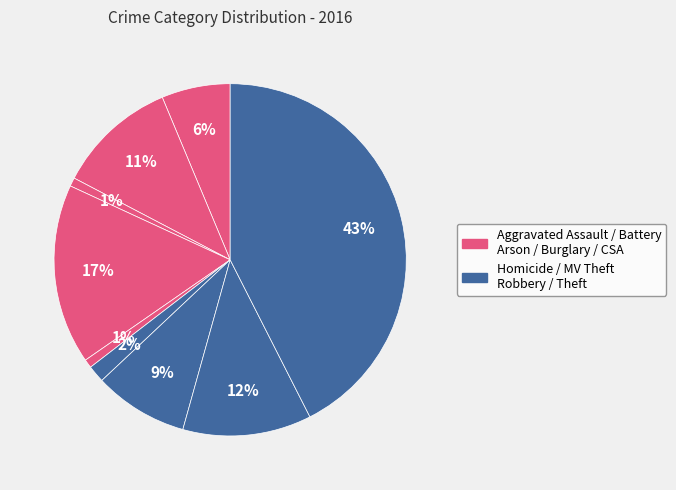

How many slices are in this pie chart?

9